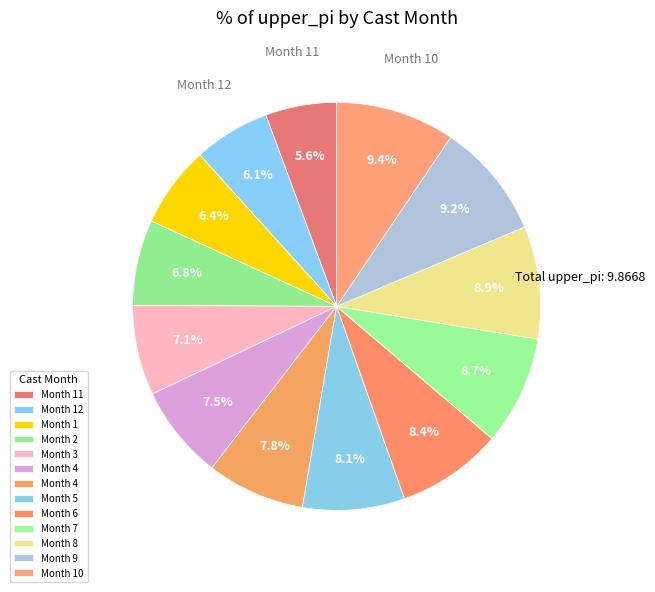

How many slices are in this pie chart?

13